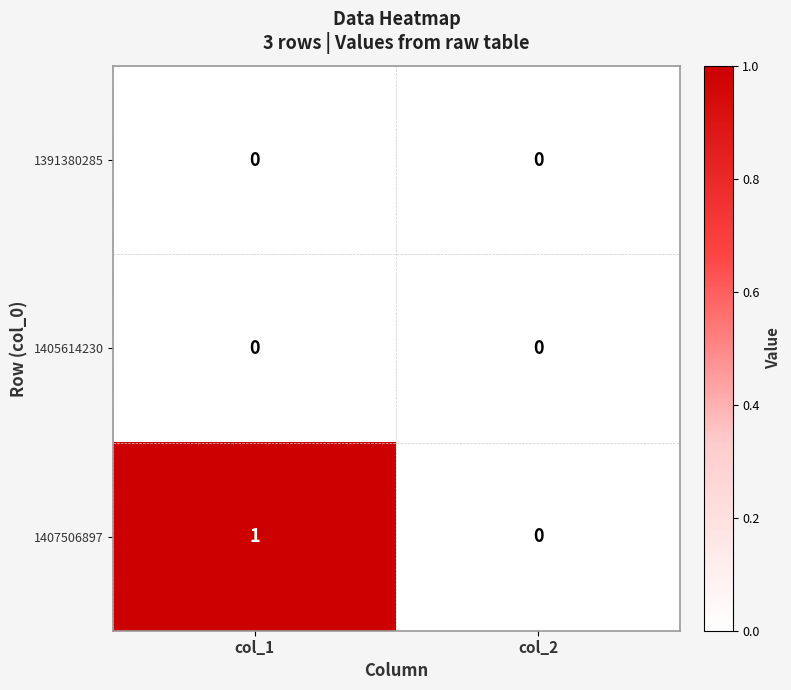

At which label does 1407506897 reach its peak?

col_1